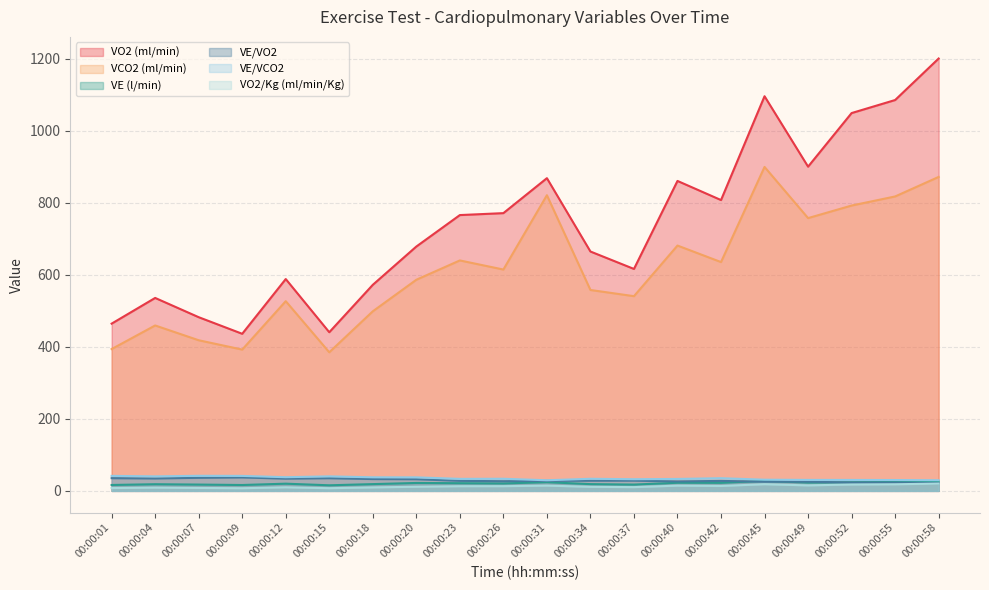

Which series has the largest total across all categories?

VO2 (ml/min)